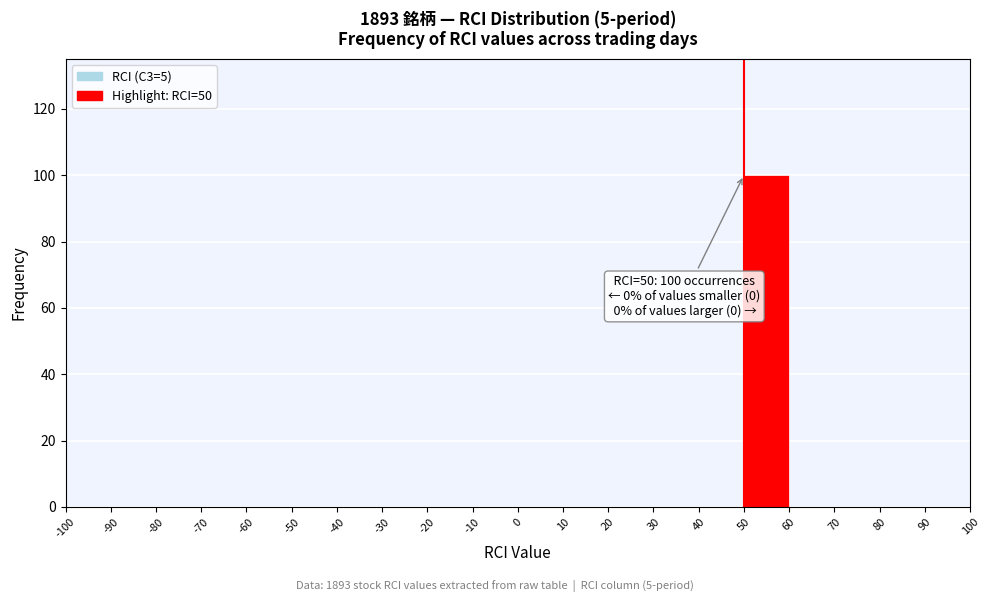

Over which range of the x-axis is the bar tallest?

50 to 60